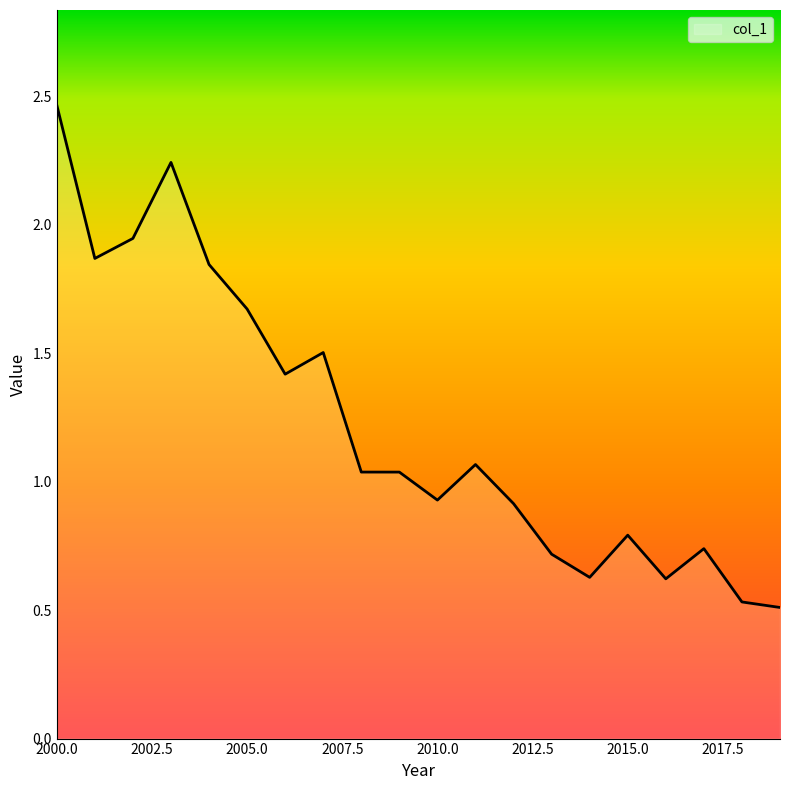

Does the chart have visible grid lines?

No